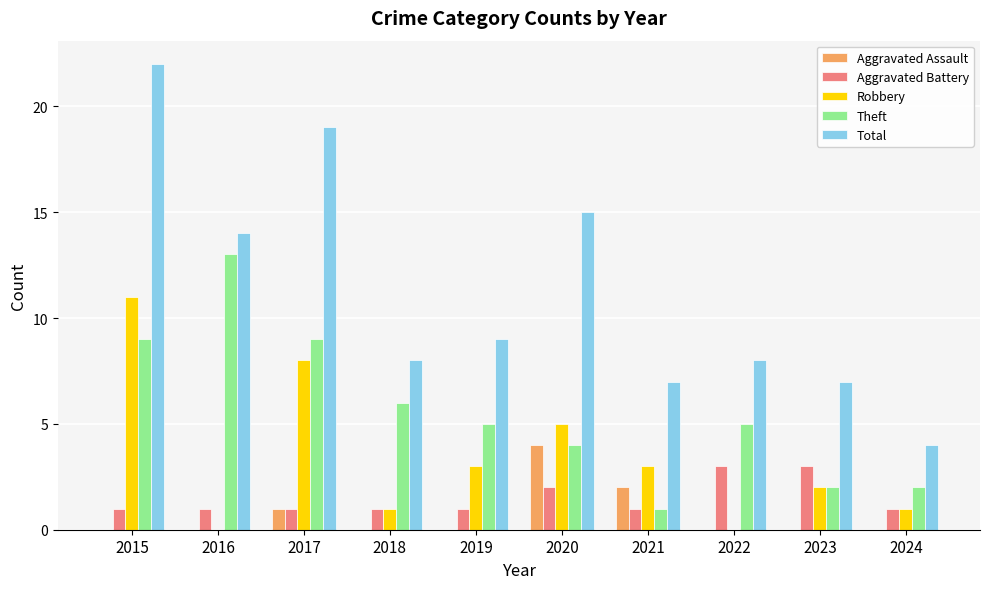

Are the bars horizontal?

No